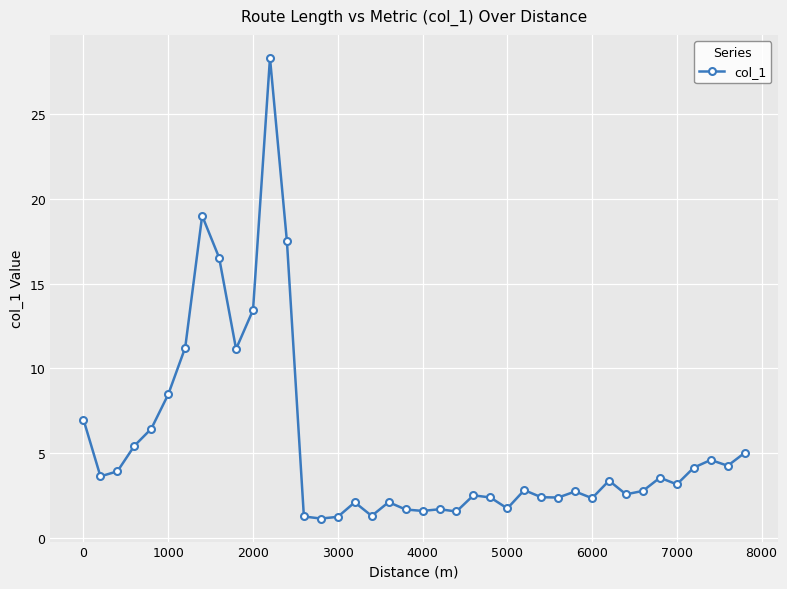

What is the difference between the maximum and minimum values?

27.2